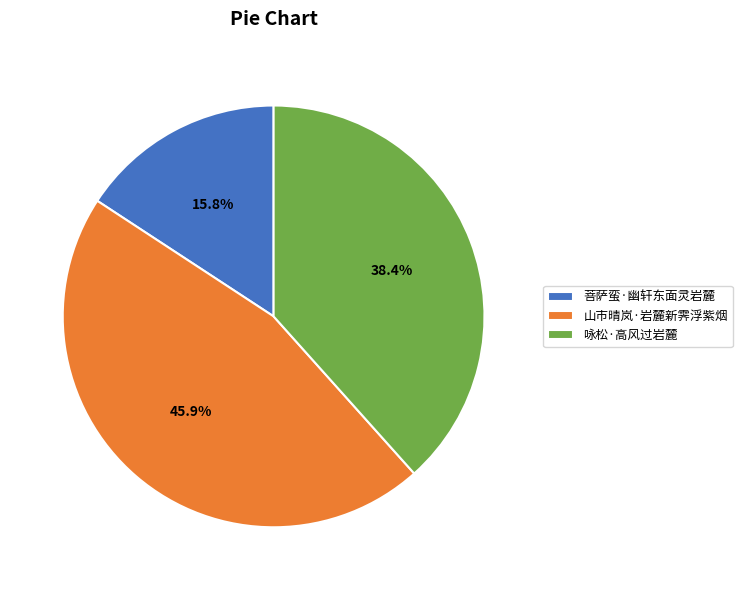

To the nearest percent, what is the difference between the largest and smallest slice percentages?

30%